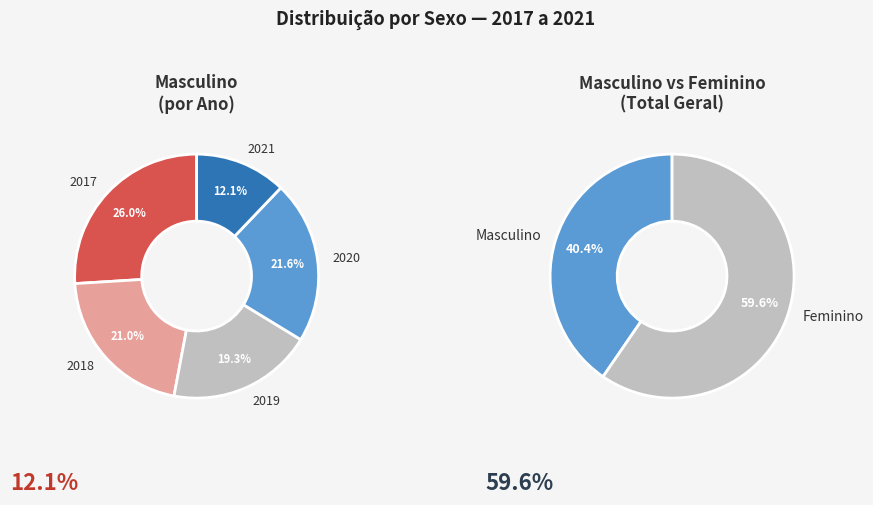

Is 2017 the majority of the pie?

No